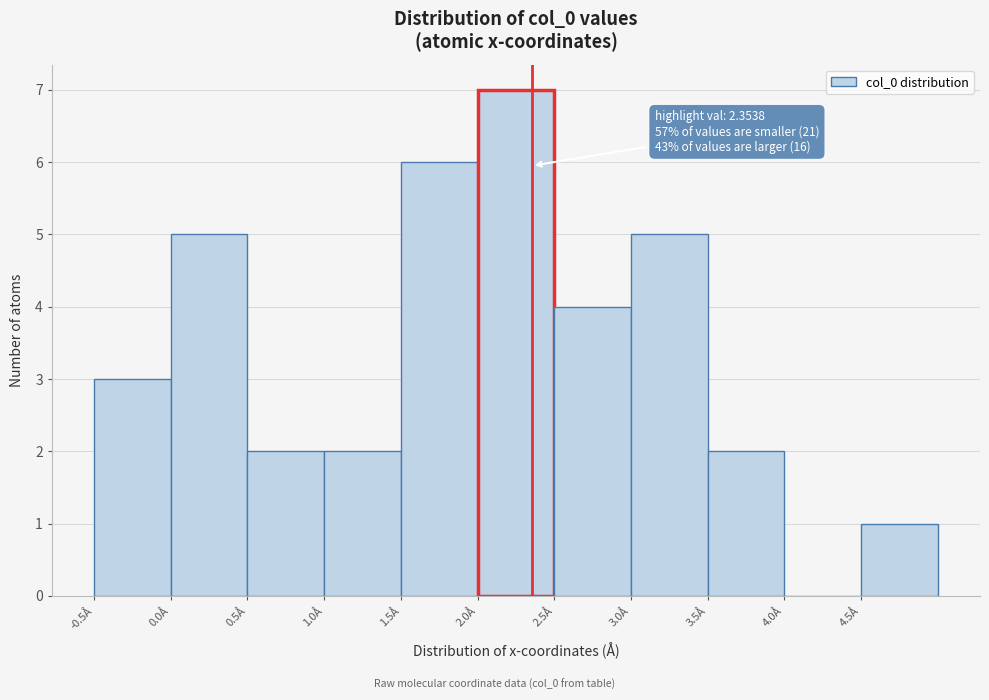

Which range on the x-axis has the tallest bar?

2.0 to 2.5